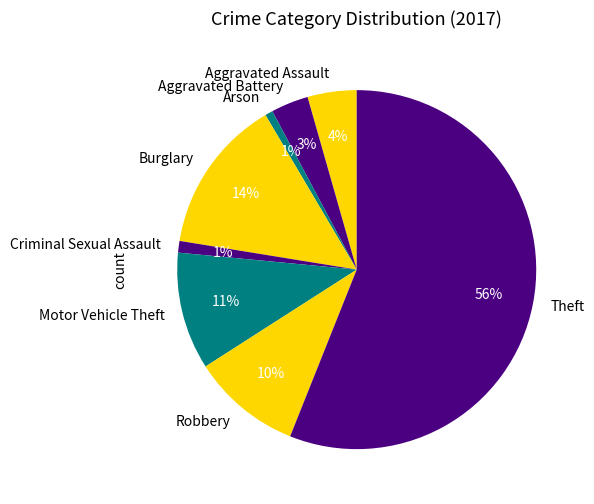

To the nearest percent, what is the combined percentage of Aggravated Assault and Arson?

5%